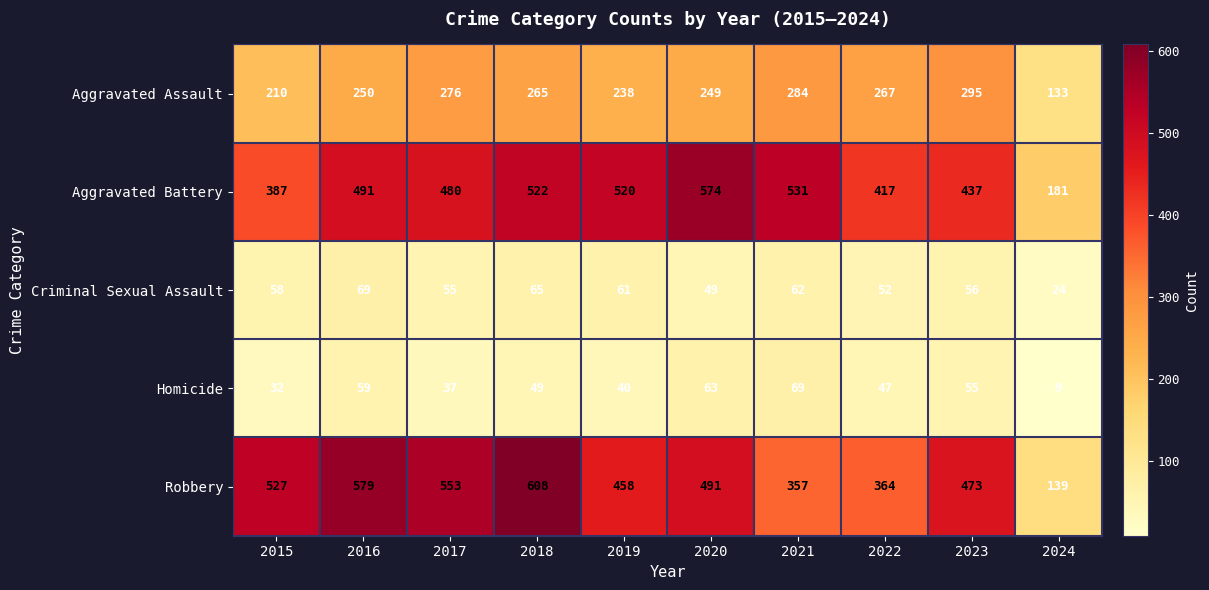

Which series changed the most between 2016 and 2024?

Robbery